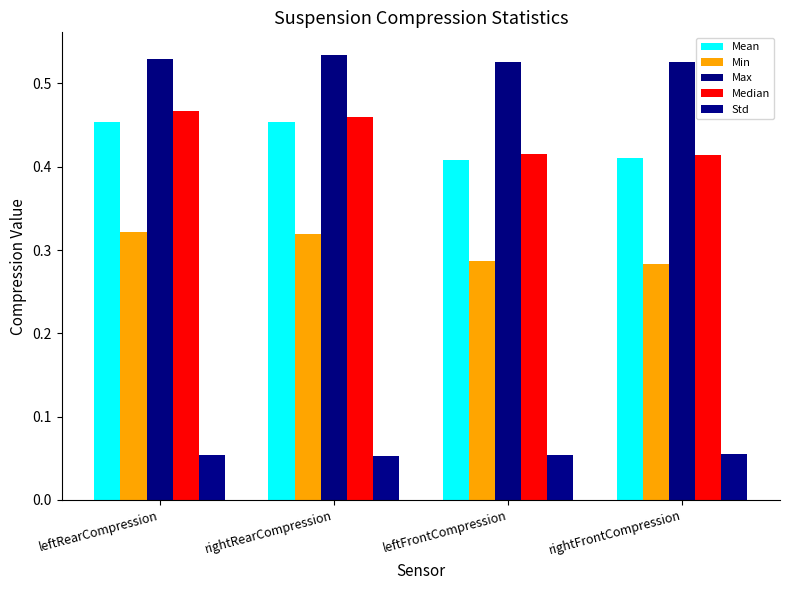

Count the number of data series in this chart.

5